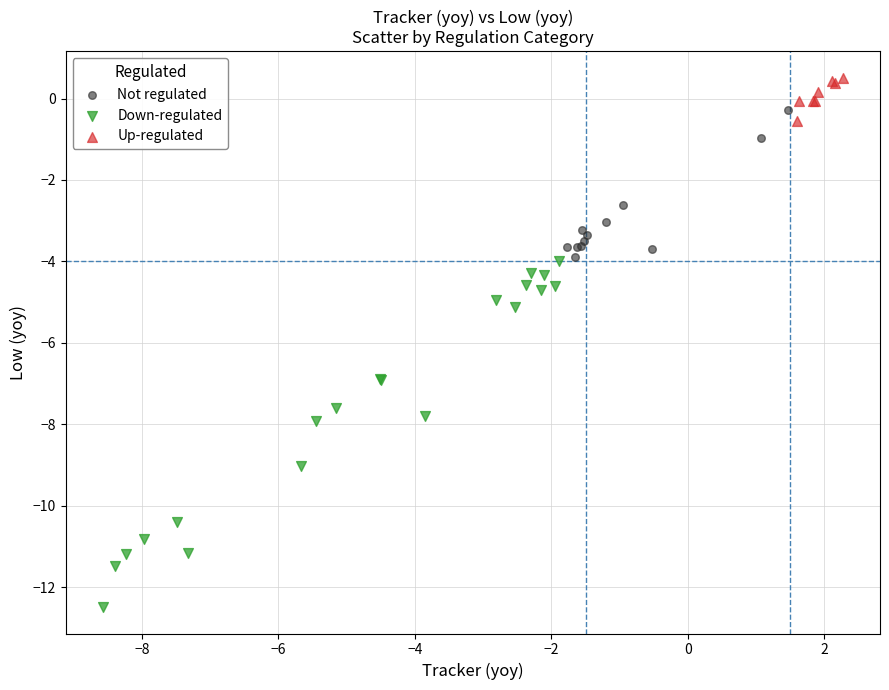

Which series contains the highest Y value?

Up-regulated